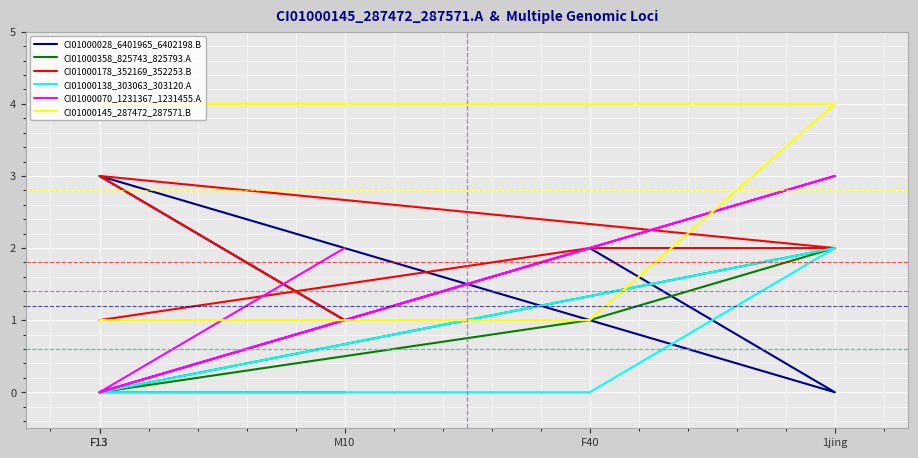

At which category is the sum across all series the highest?

1jing